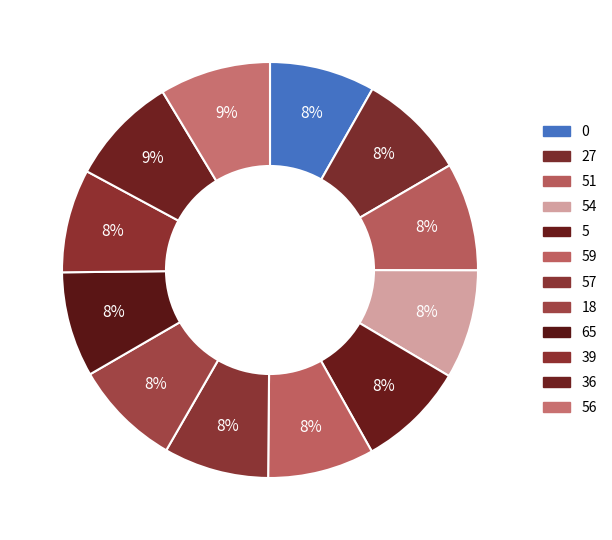

The 39 slice represents 8% of the pie. True or false?

True